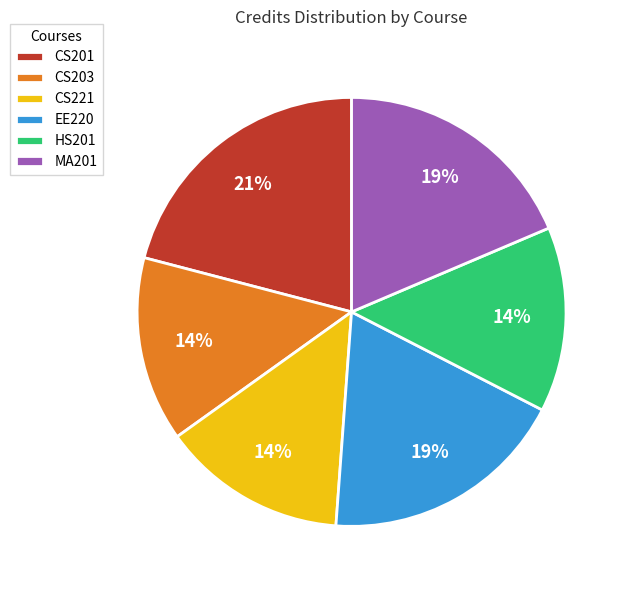

Is there any slice that represents more than half of the pie?

No